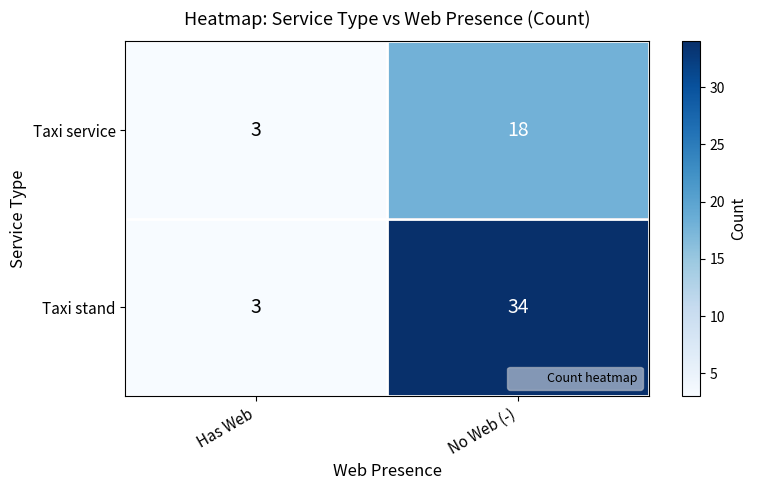

Rank the series by their maximum value, from highest to lowest.

Taxi stand, Taxi service